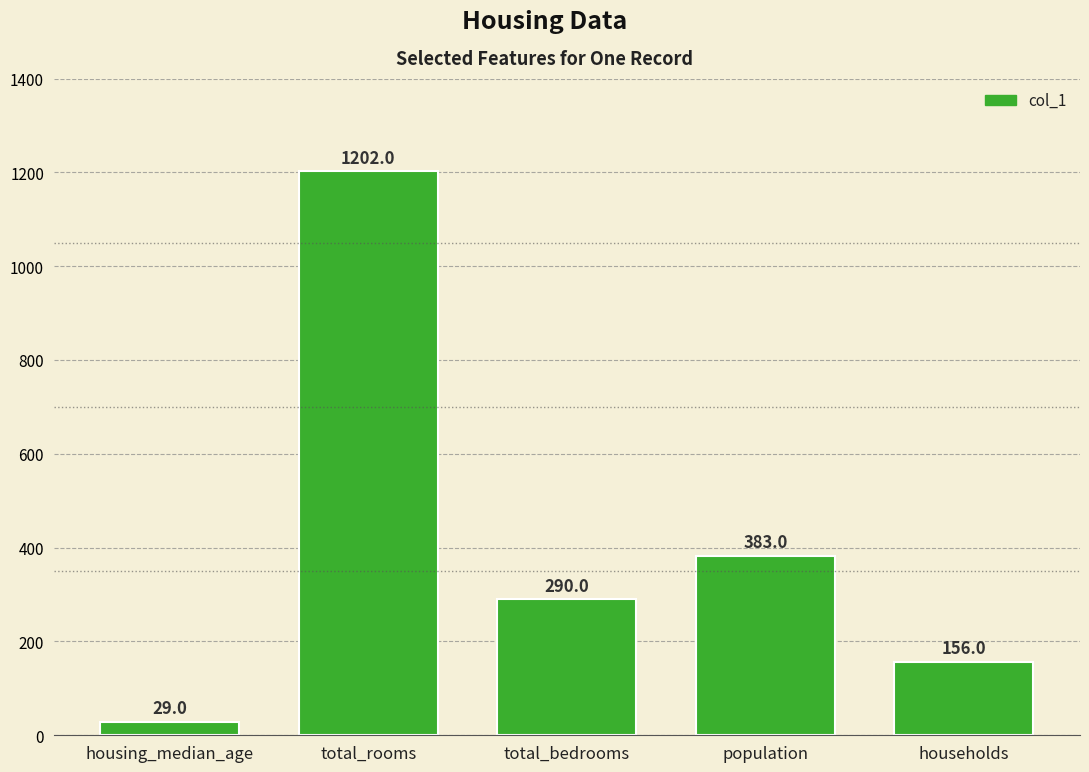

What is the maximum value shown in the chart?

1202